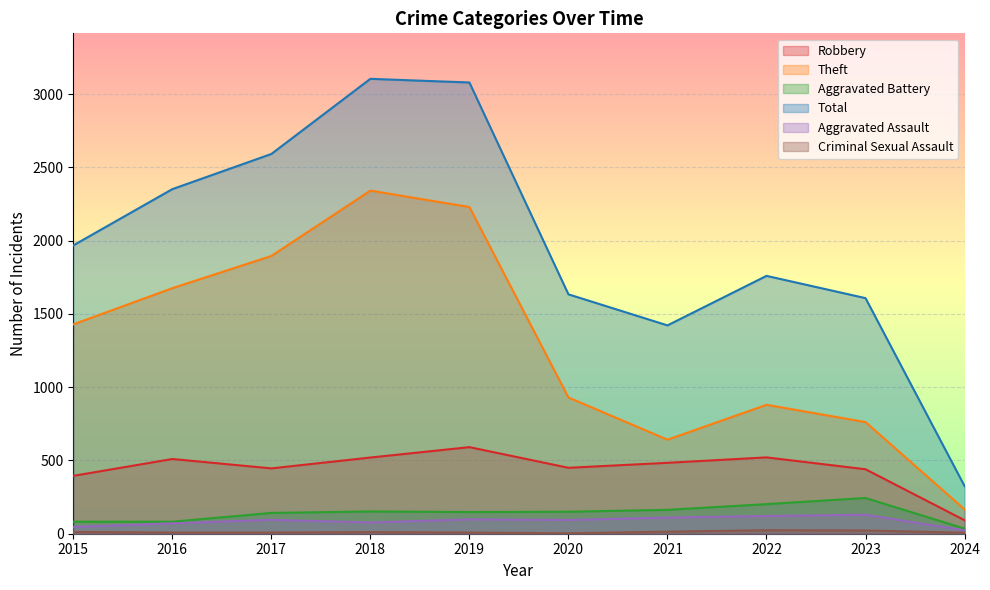

Reading right to left, what are all the values shown in this chart?

Robbery: 2024=92	2023=440	2022=521	2021=484	2020=450	2019=591	2018=520	2017=446	2016=510	2015=395
Theft: 2024=166	2023=762	2022=880	2021=642	2020=930	2019=2230	2018=2342	2017=1896	2016=1676	2015=1429
Aggravated Battery: 2024=35	2023=244	2022=202	2021=163	2020=150	2019=148	2018=152	2017=142	2016=82	2015=82
Total: 2024=325	2023=1608	2022=1760	2021=1422	2020=1634	2019=3080	2018=3105	2017=2592	2016=2352	2015=1968
Aggravated Assault: 2024=23	2023=130	2022=121	2021=110	2020=94	2019=98	2018=77	2017=95	2016=71	2015=46
Criminal Sexual Assault: 2024=7	2023=22	2022=24	2021=14	2020=3	2019=8	2018=11	2017=8	2016=8	2015=12